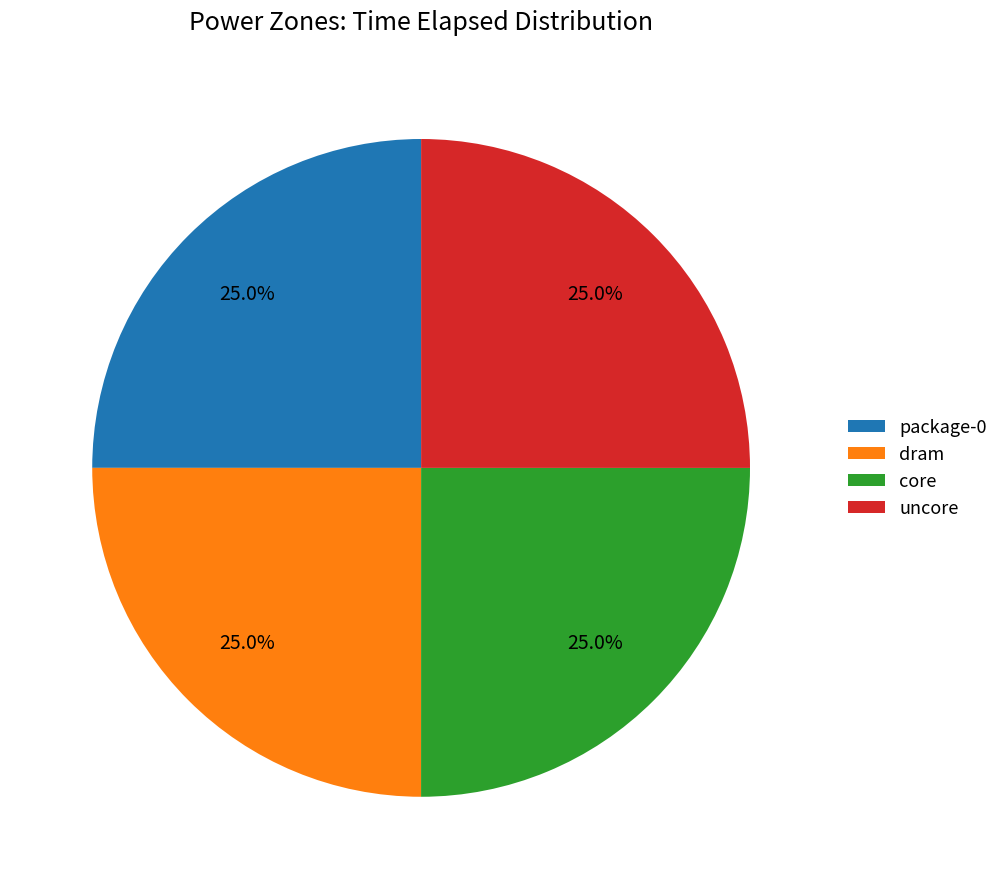

How many segments does this pie chart have?

4